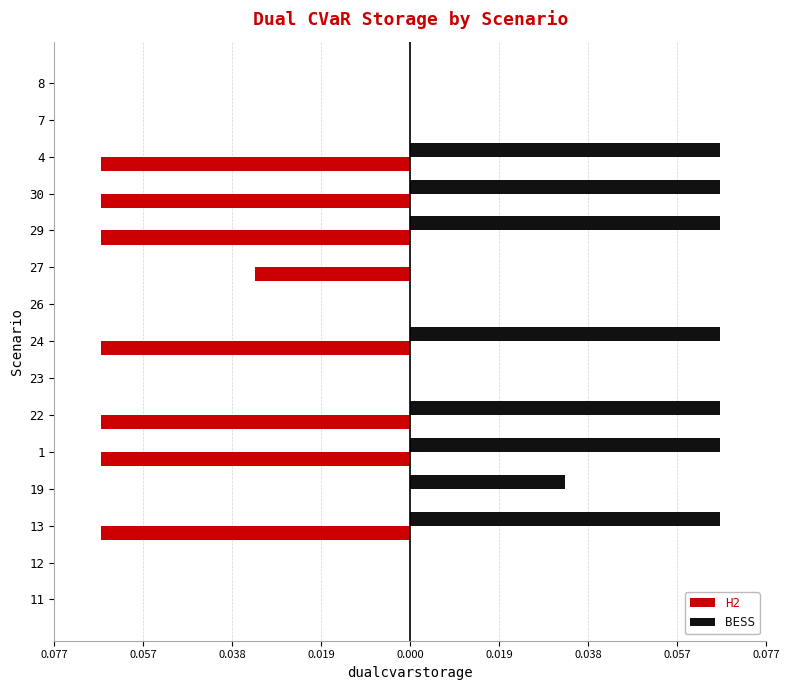

What are all the series names shown in the legend?

H2, BESS